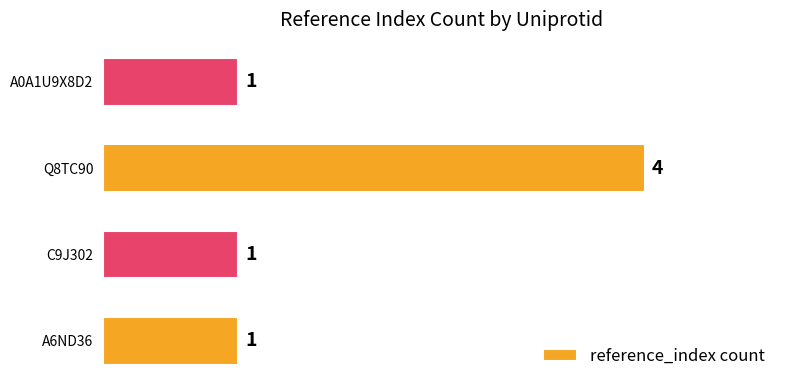

What is the sum of all values?

7